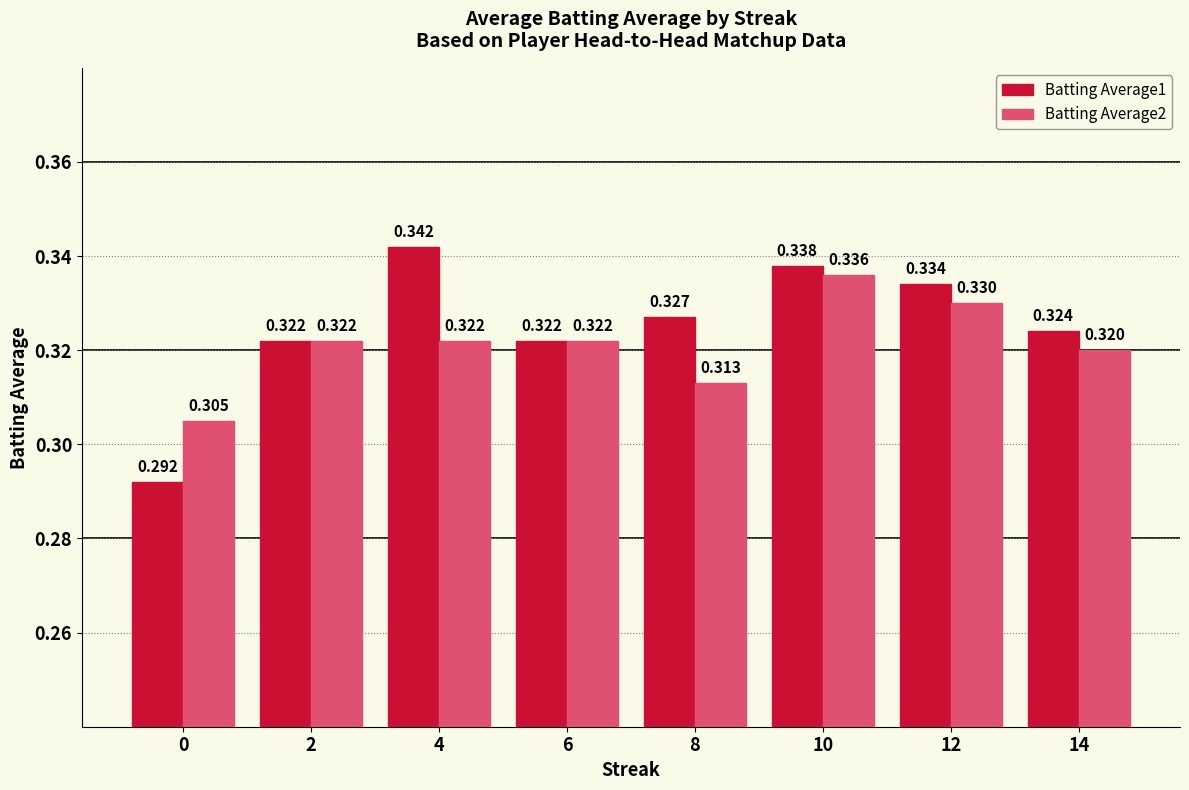

Reading right to left, extract all data points from this chart.

Batting Average1: 14=0.3	12=0.3	10=0.3	8=0.3	6=0.3	4=0.3	2=0.3	0=0.3
Batting Average2: 14=0.3	12=0.3	10=0.3	8=0.3	6=0.3	4=0.3	2=0.3	0=0.3